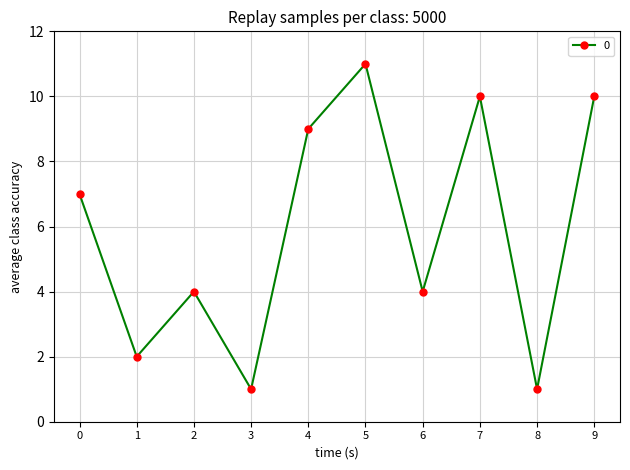

Approximately how many times larger is the value at 8 compared to 9?

0.1